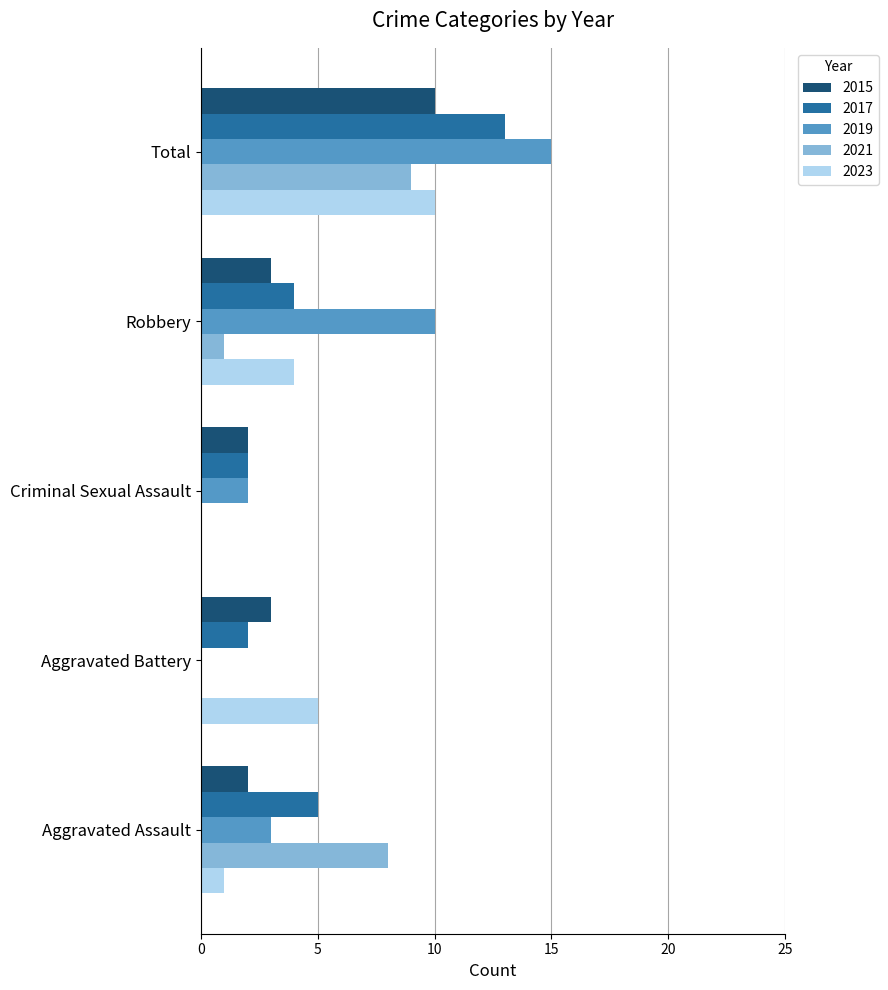

At which label is 2017 closest to 7?

Aggravated Assault